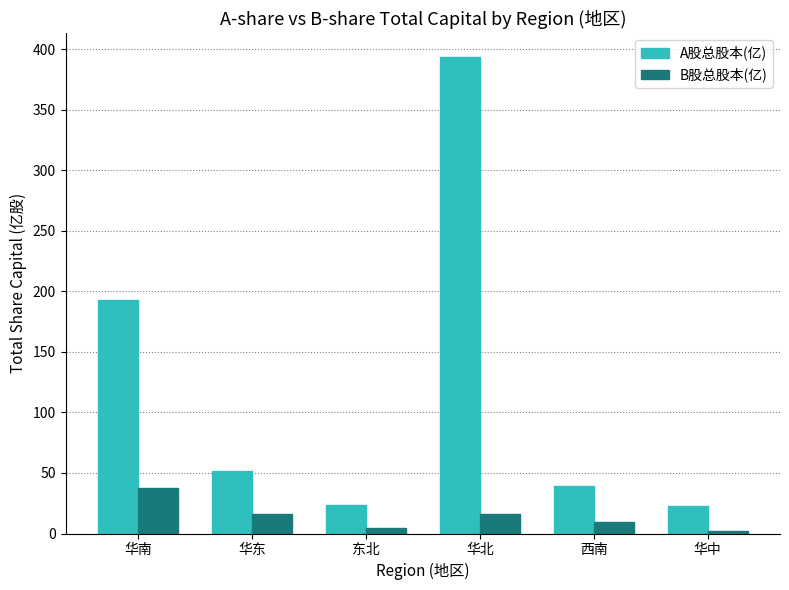

At which category is the sum across all series the highest?

华北